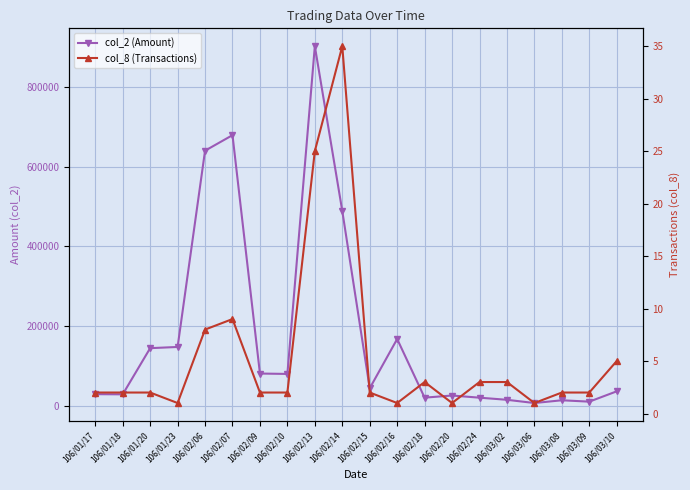

What value does the col_2 (Amount) series have at 106/03/02, to the nearest 50?

15500